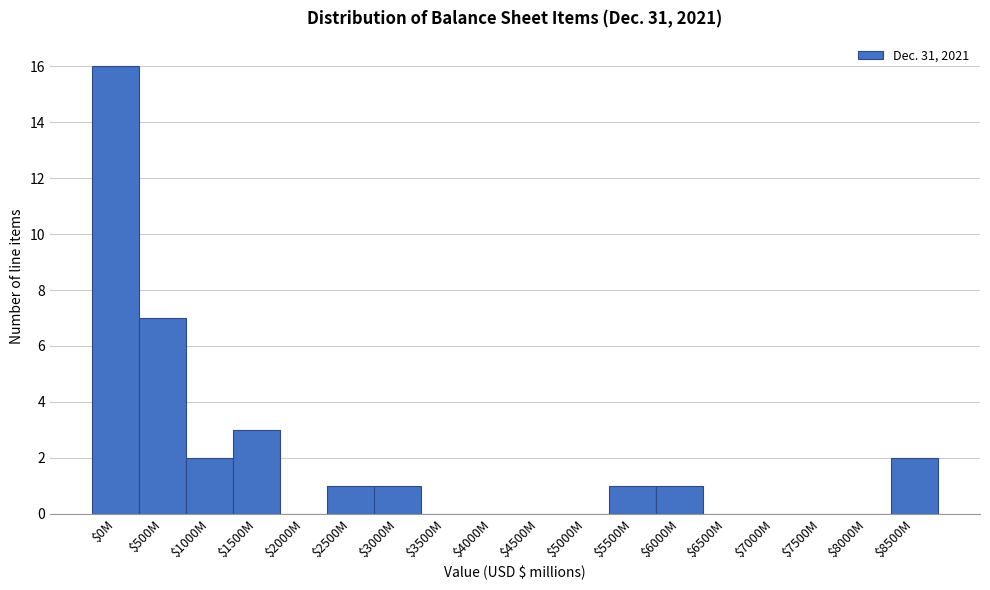

What is the sum of all values?

34